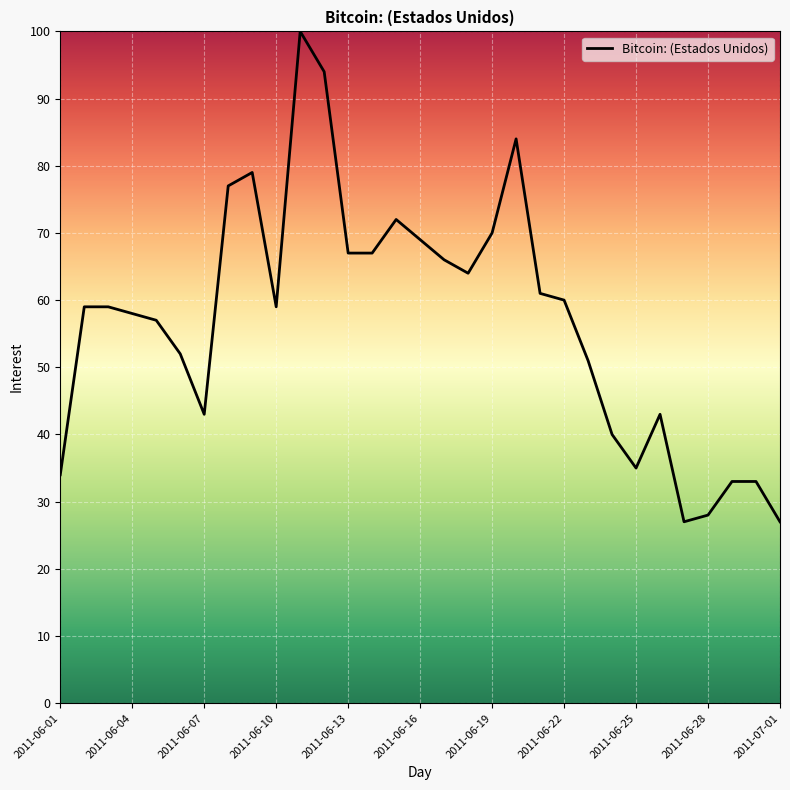

What is the maximum value shown in the chart?

100